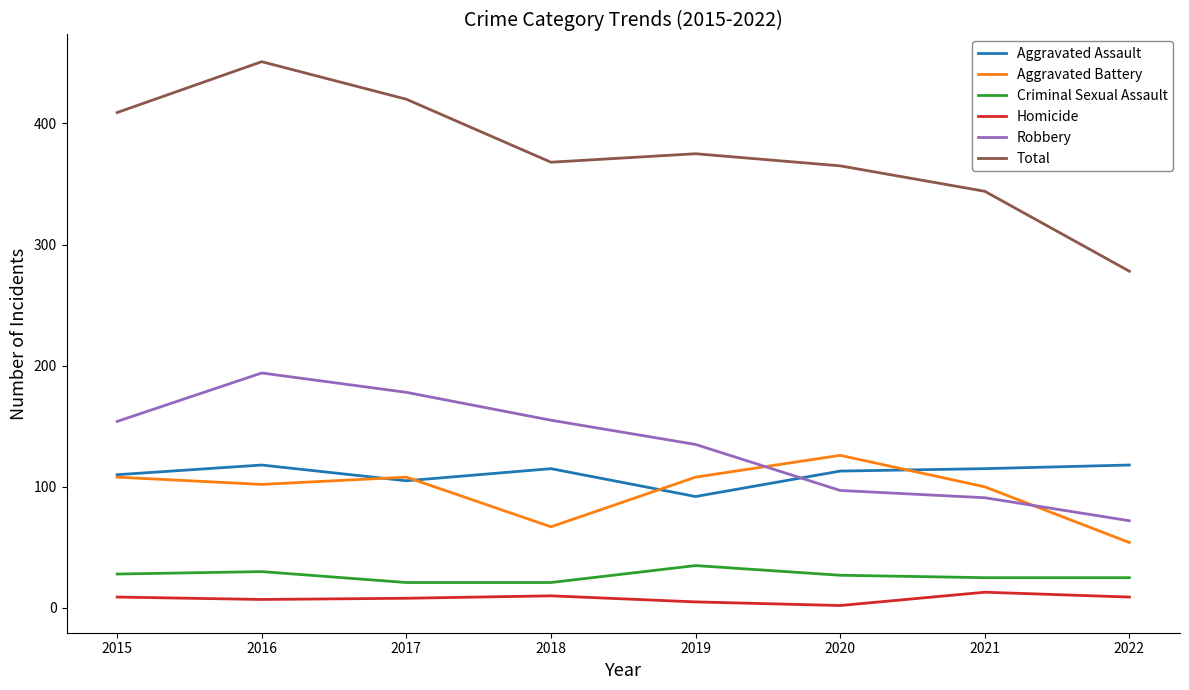

Is the value of Aggravated Battery at 2019 greater than the value of Robbery at 2017?

No